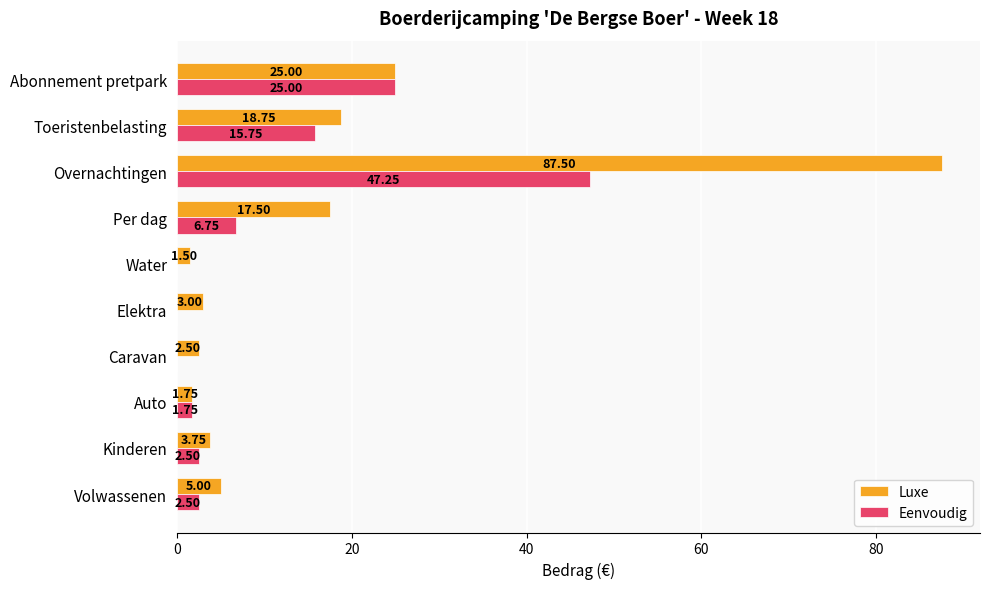

Which category has the highest value in the Eenvoudig series?

Overnachtingen